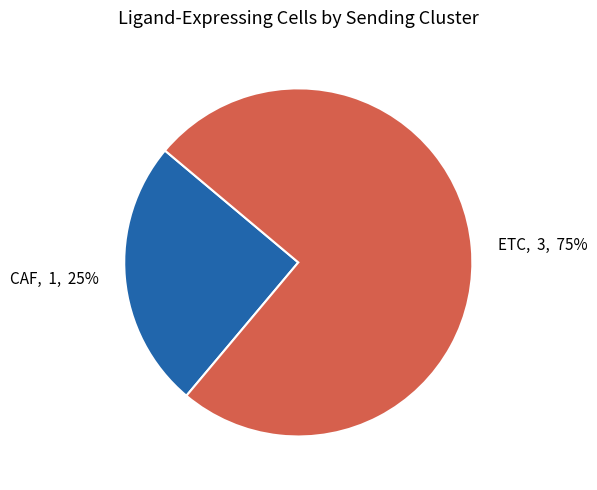

Which has a higher value, CAF or ETC?

ETC